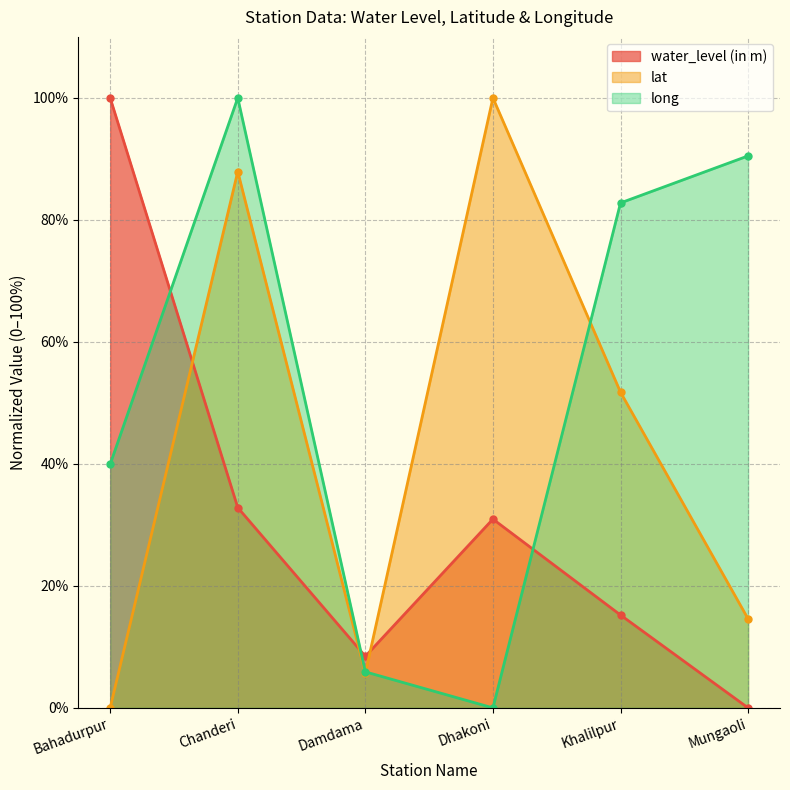

Read the lat value at Khalilpur.

51.7